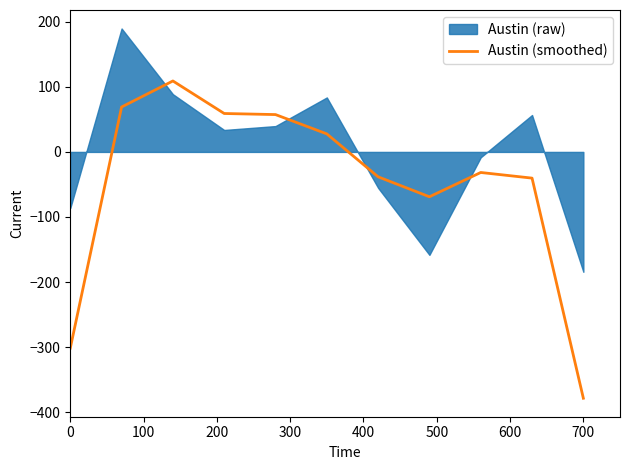

The Austin (smoothed) series shows -576.8 at 700. True or false?

False